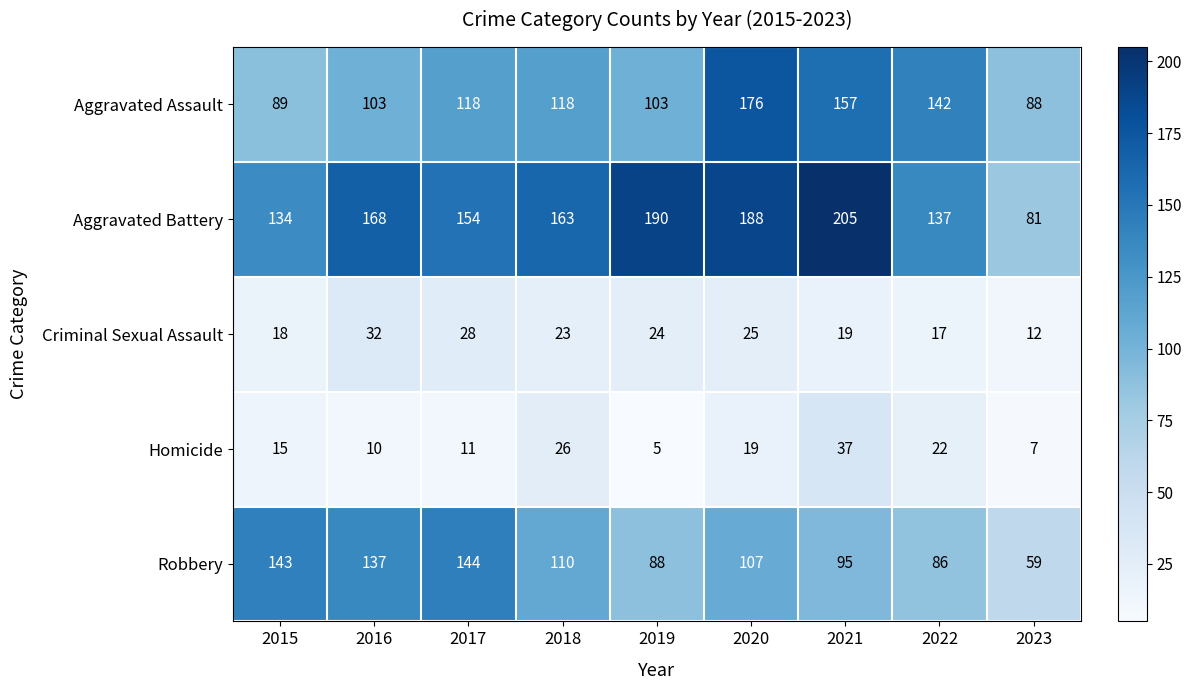

Rank the series by their maximum value, from highest to lowest.

Aggravated Battery, Aggravated Assault, Robbery, Homicide, Criminal Sexual Assault